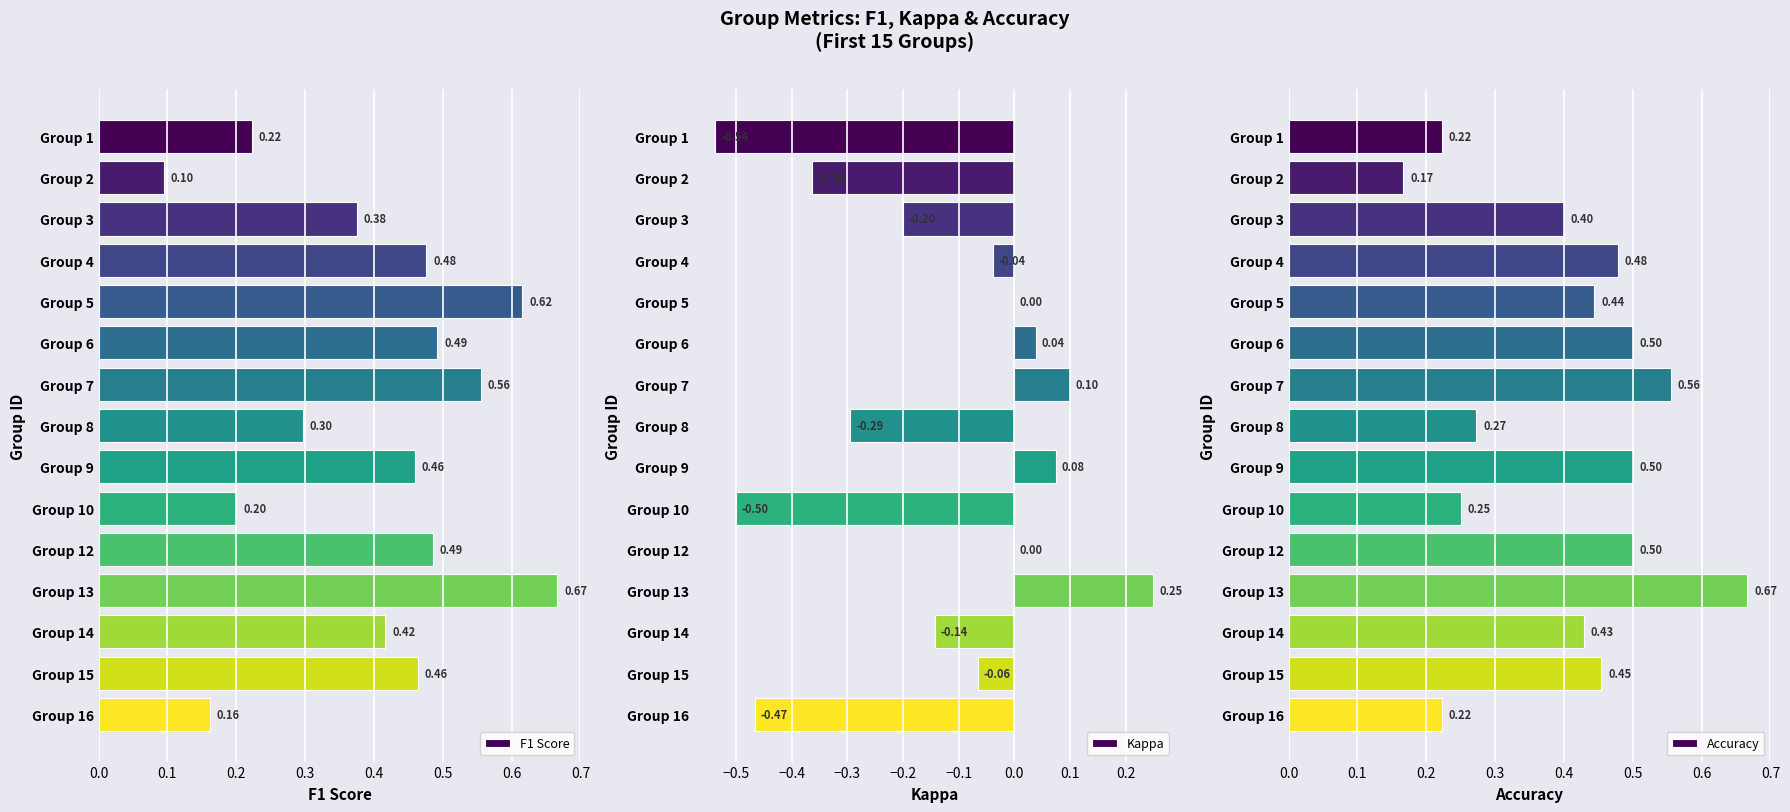

Count the number of categories in the chart.

15